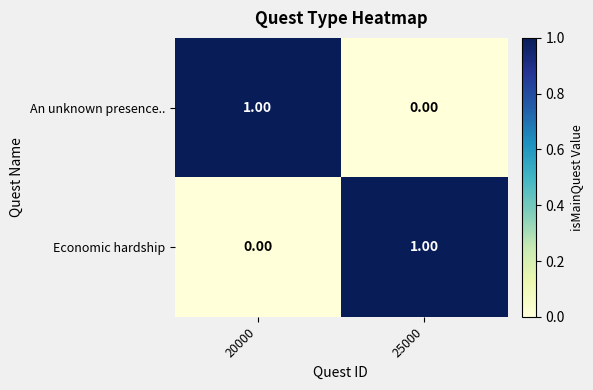

How many data points in Economic hardship are less than 1?

1